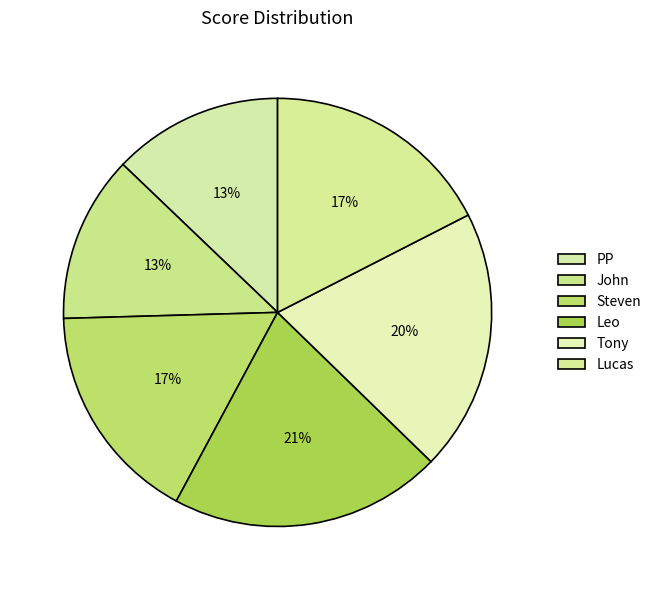

Combined, what portion of the pie is Tony and PP?

32.6%